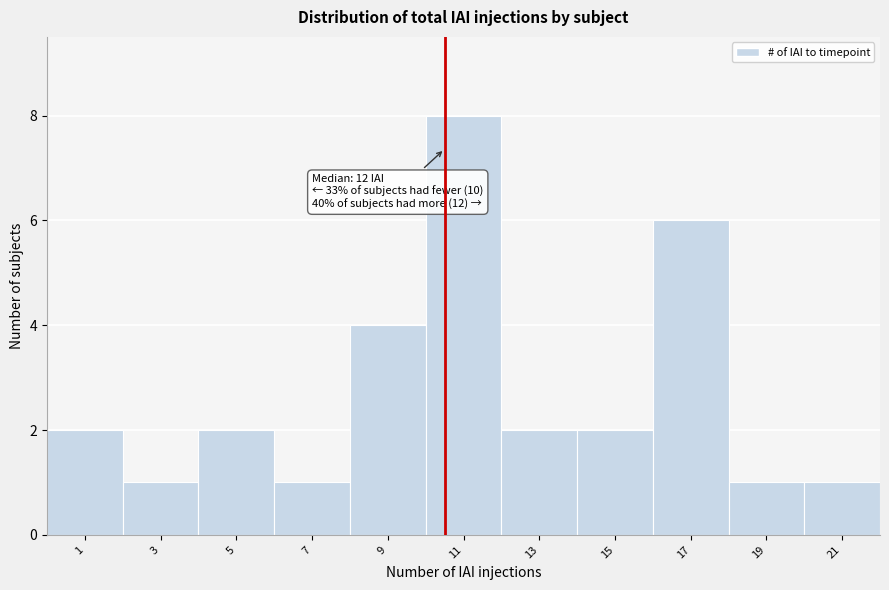

Reading left to right, what are all the values shown in this chart?

2	1	2	1	4	8	2	2	6	1	1